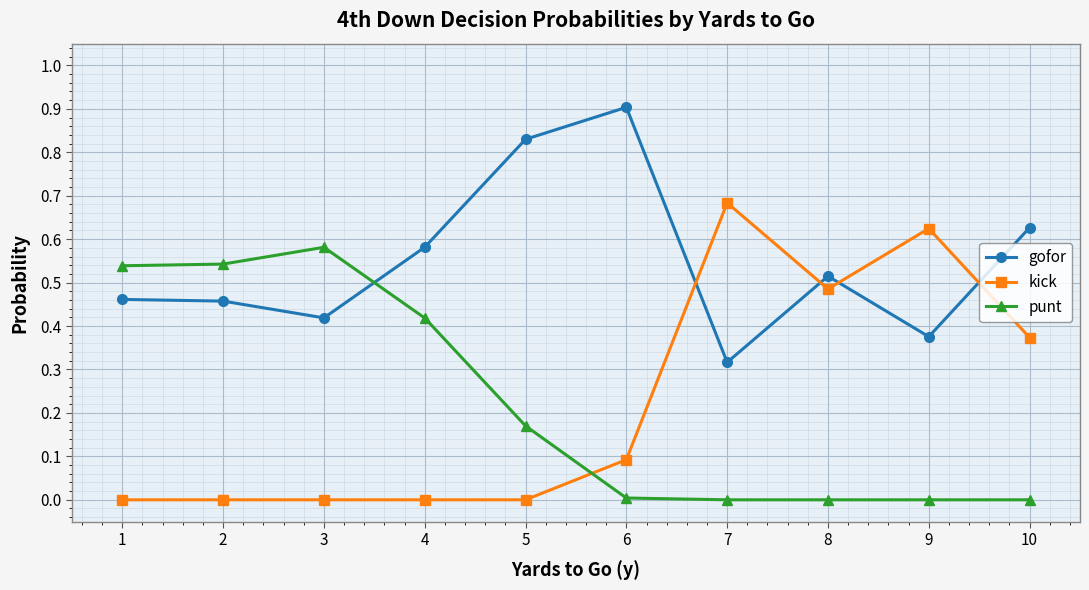

How many intersections are there between gofor and kick?

4